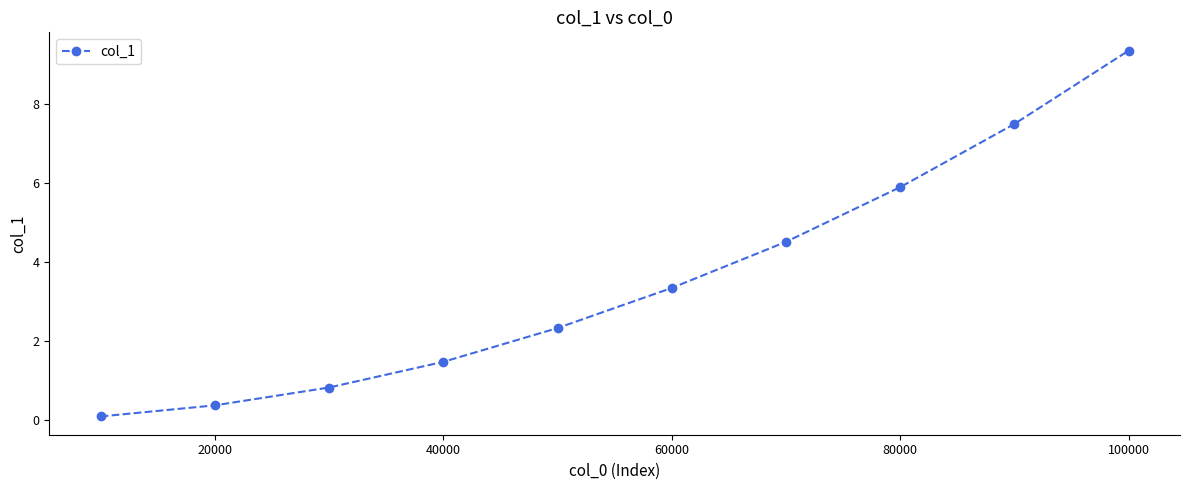

How many distinct data groups are displayed?

1